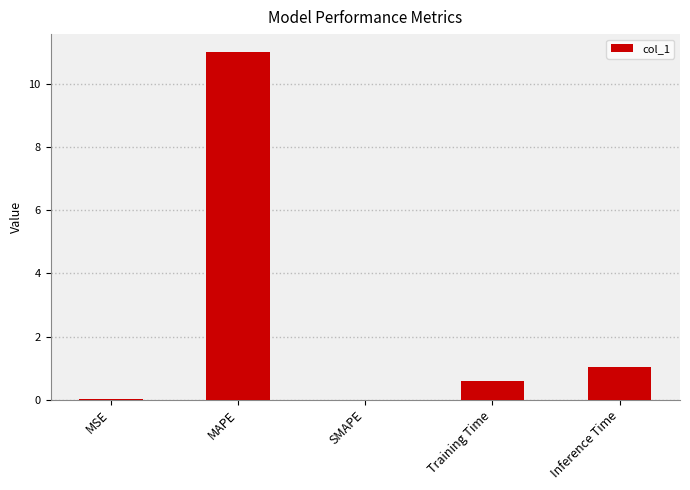

Which category has the highest value across all series?

MAPE